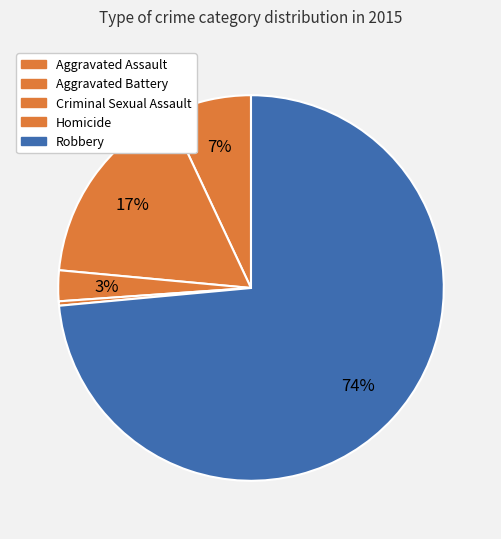

Count the number of slices in the pie.

5